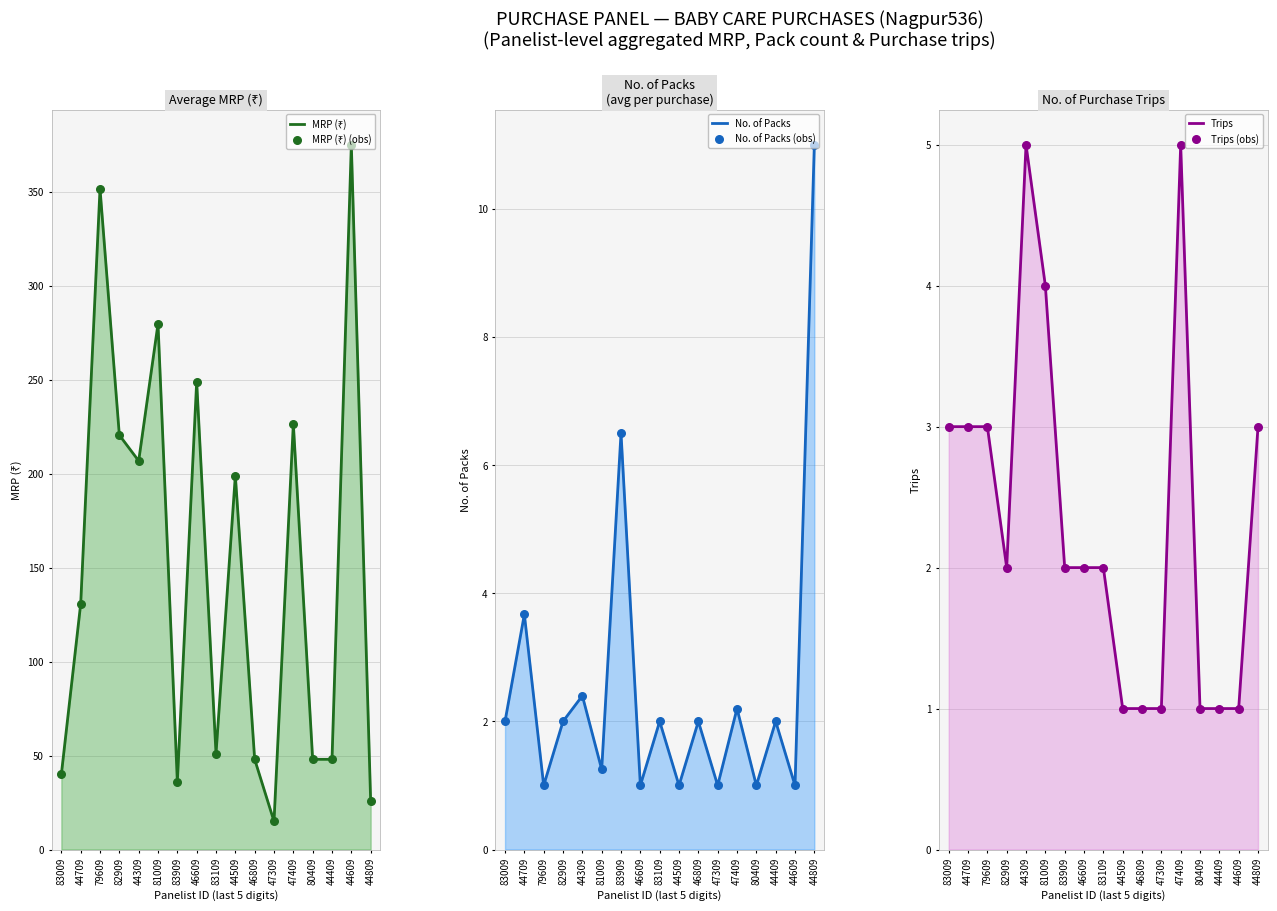

Which series has the largest total across all categories?

MRP (₹)